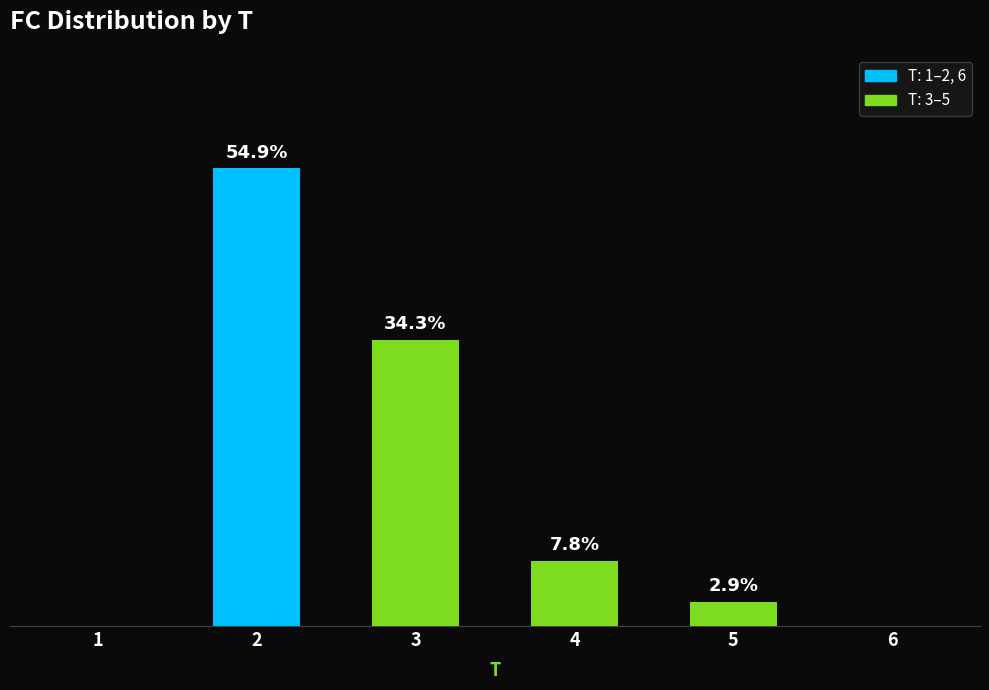

Between 5 and 3, which is larger?

3